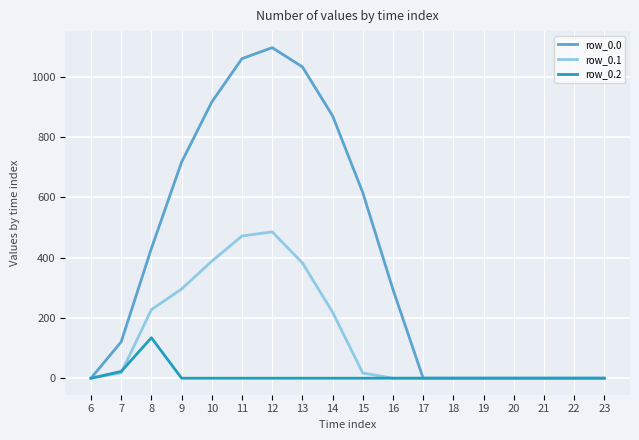

How many distinct data groups are displayed?

3